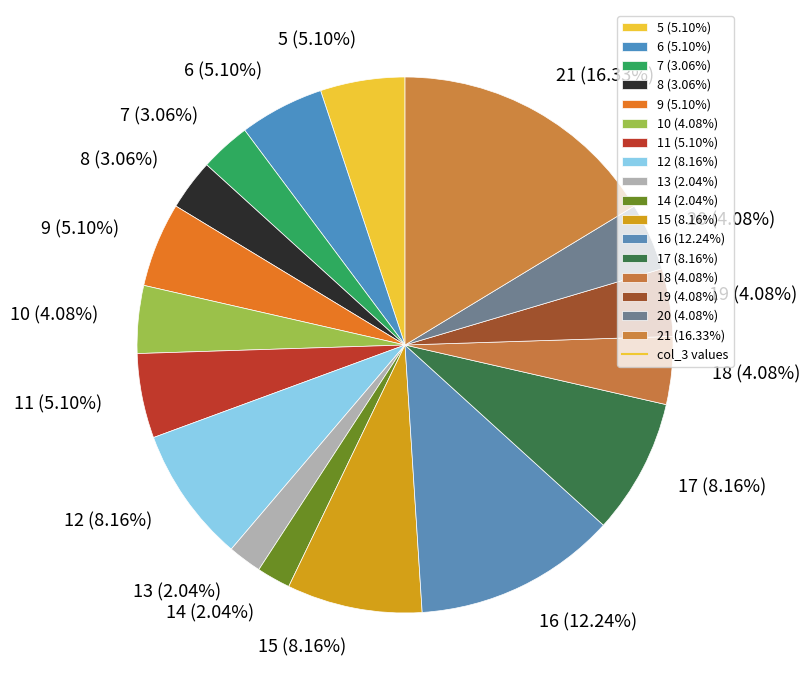

Does 13 represent more than half of the total?

No